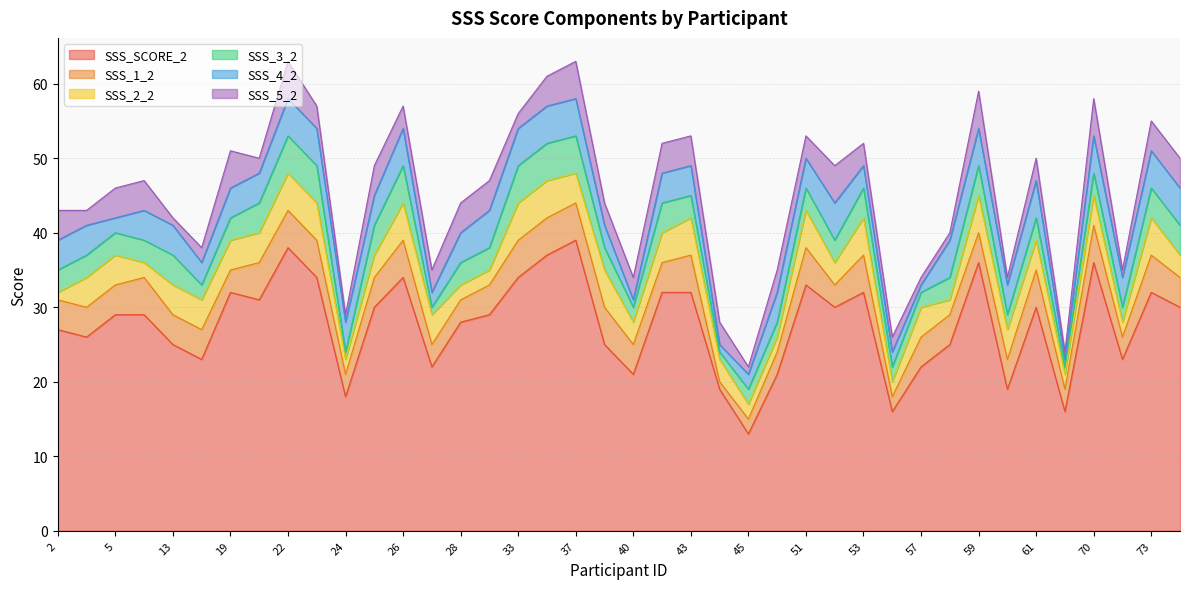

Does the chart have visible grid lines?

Yes